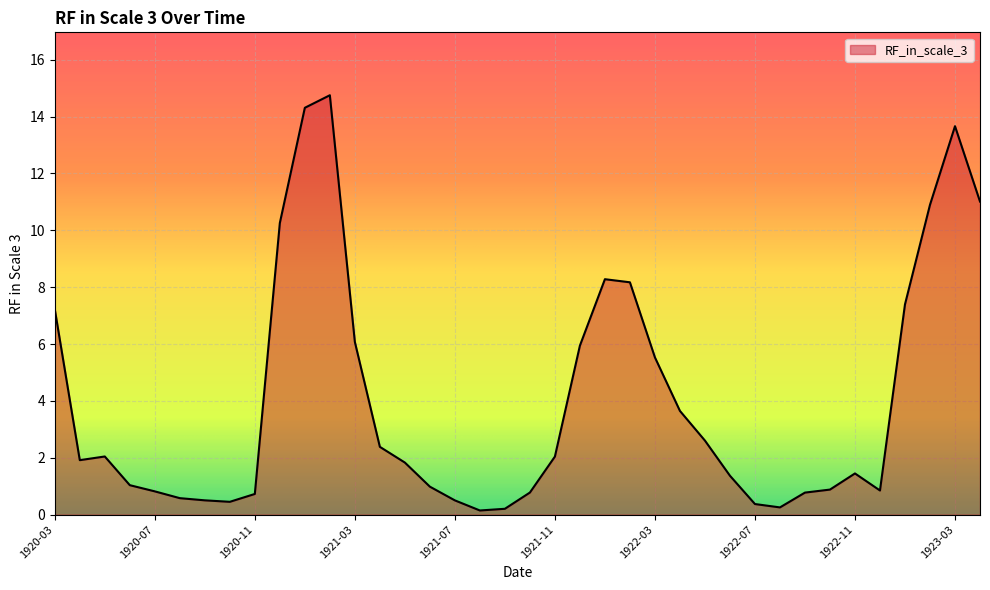

What is the greatest value displayed?

14.8